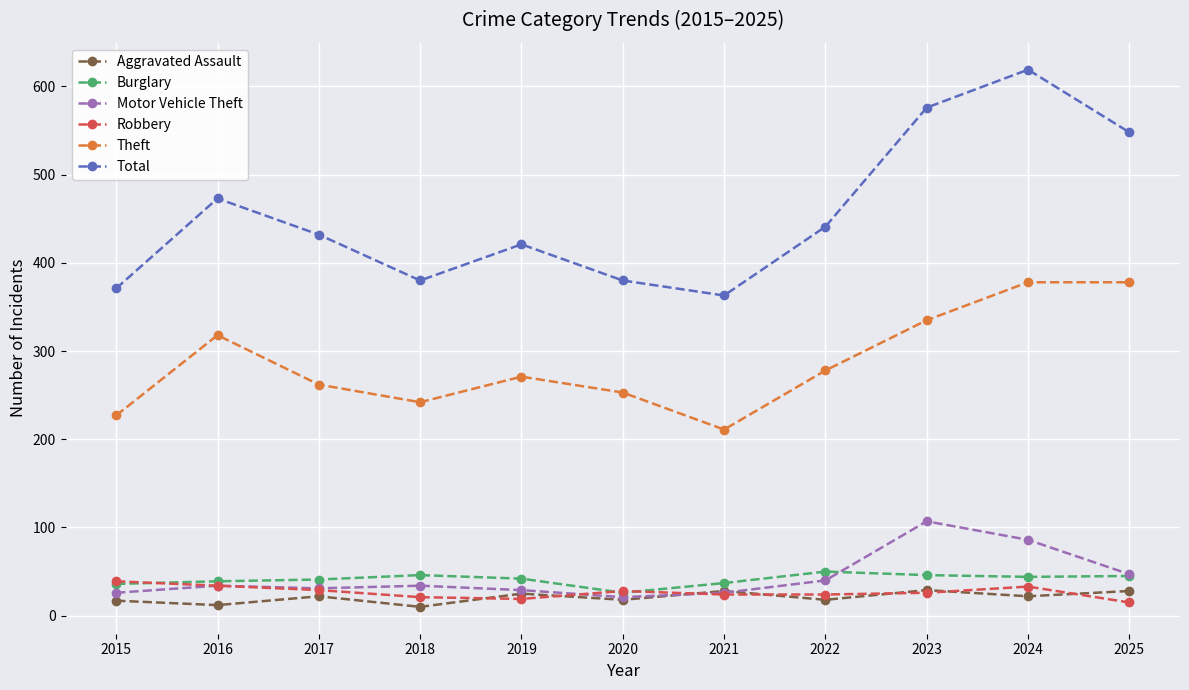

How many categories are shown in the chart?

11